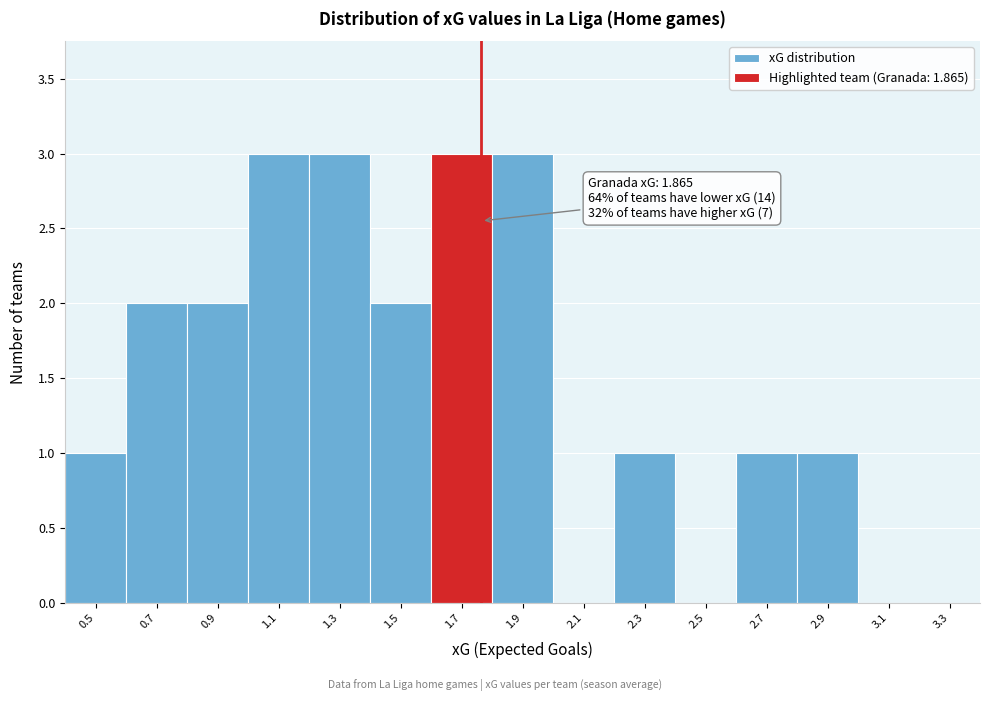

Reading right to left, list all the values displayed in this chart.

3.3=0	3.1=0	2.9=1	2.7=1	2.5=0	2.3=1	2.1=0	1.9=3	1.7=3	1.5=2	1.3=3	1.1=3	0.9=2	0.7=2	0.5=1